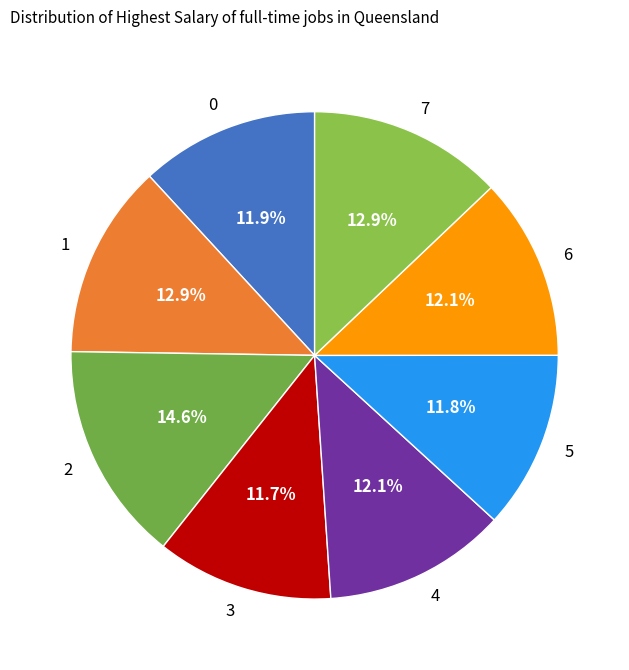

Is there any slice that represents more than half of the pie?

No